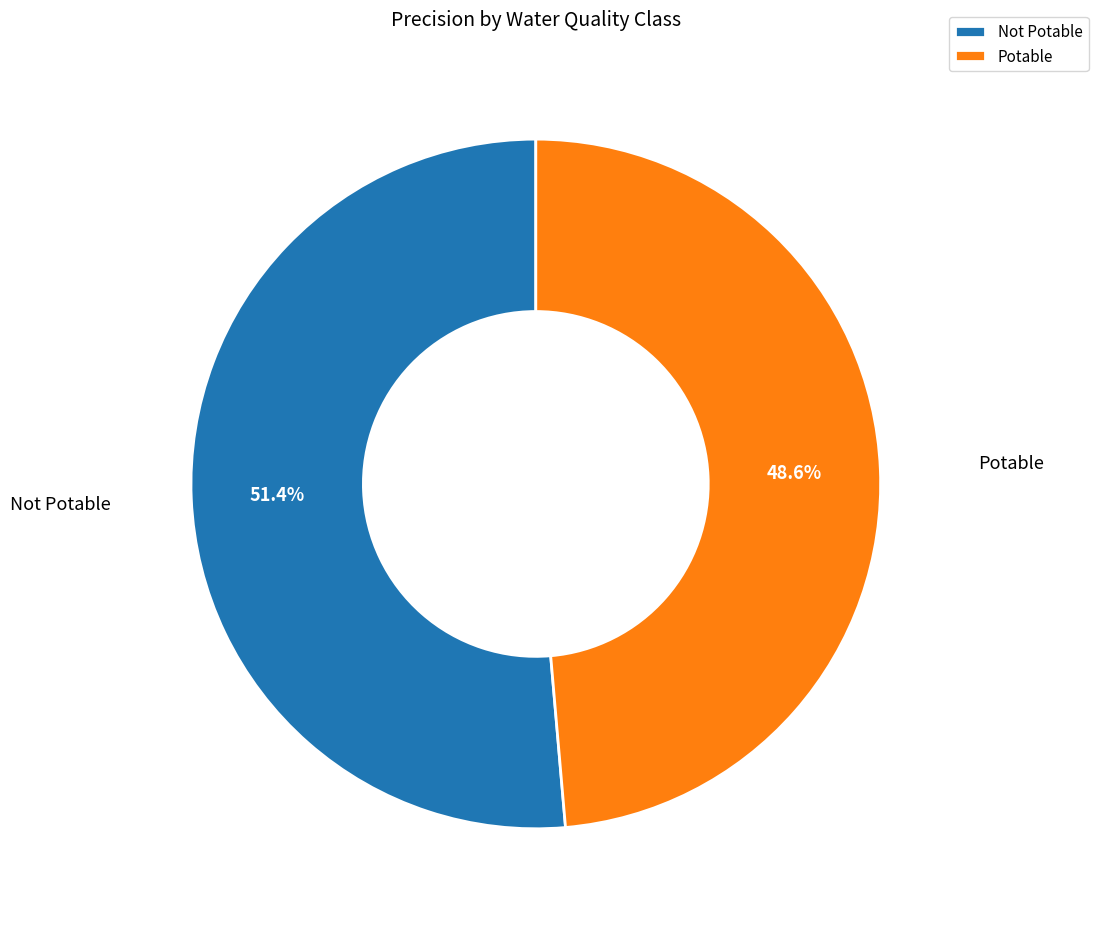

How many segments does this pie chart have?

2